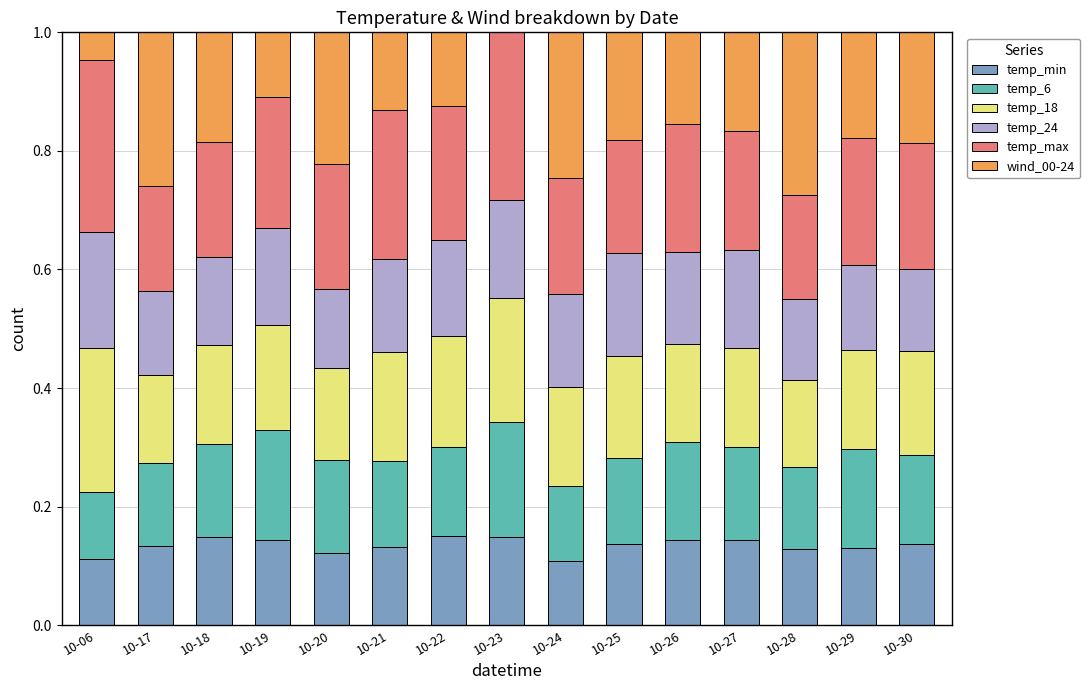

True or false: temp_min has a value of 0.1 at 10-18.

True